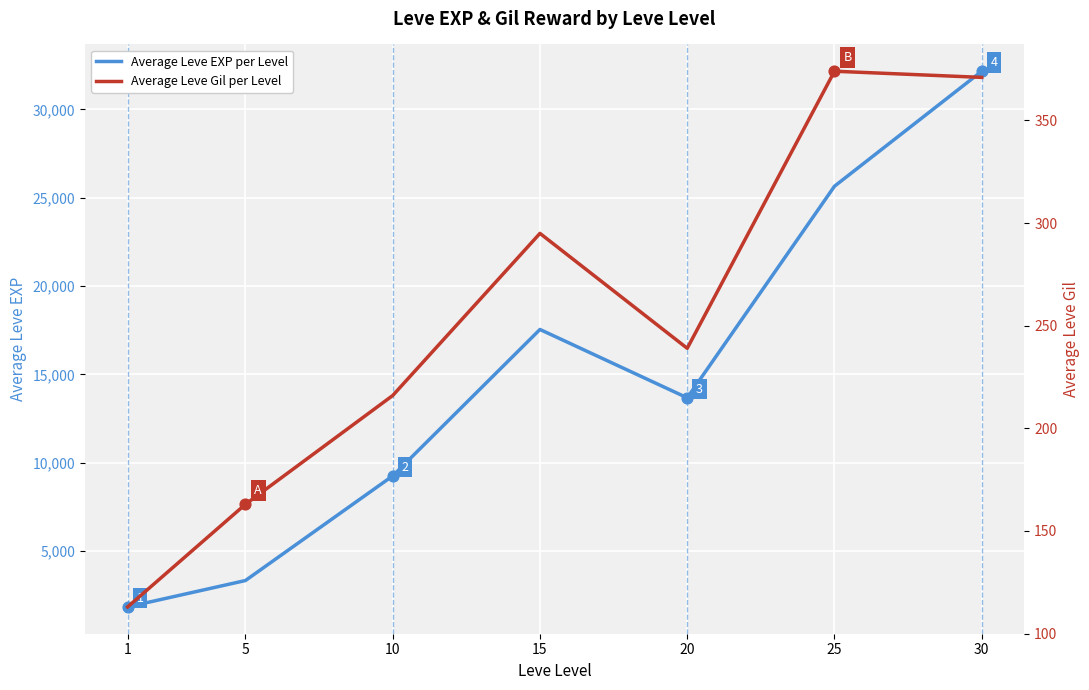

Is the value of Average Leve Gil per Level at 30 greater than the value of Average Leve EXP per Level at 10?

No